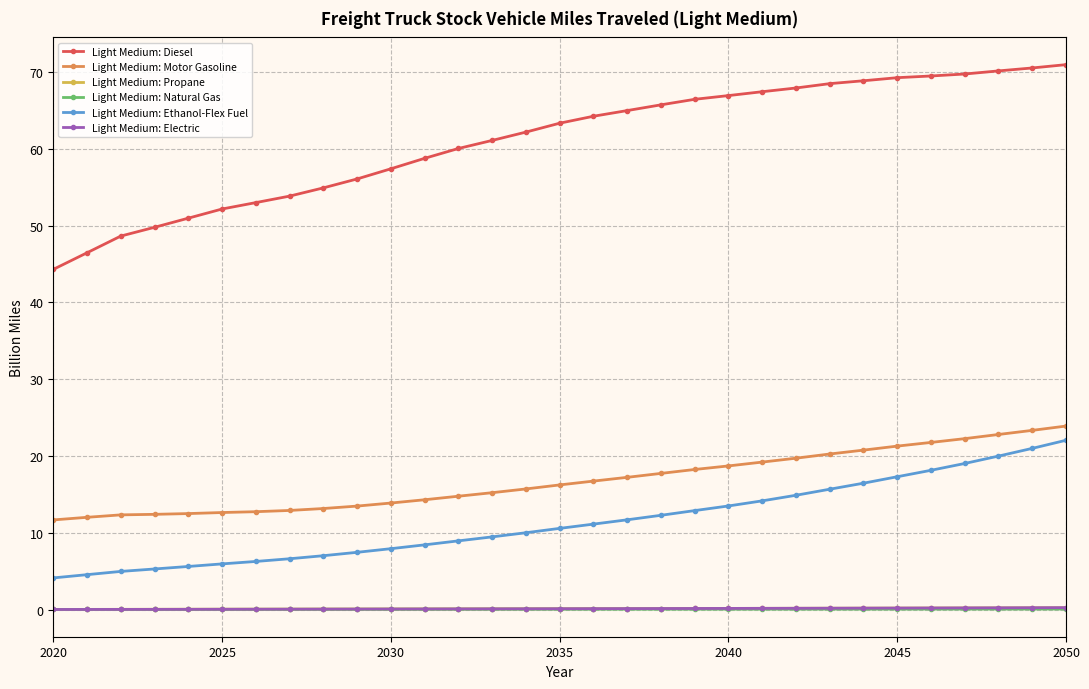

Which series has the widest spread of values?

Light Medium: Diesel